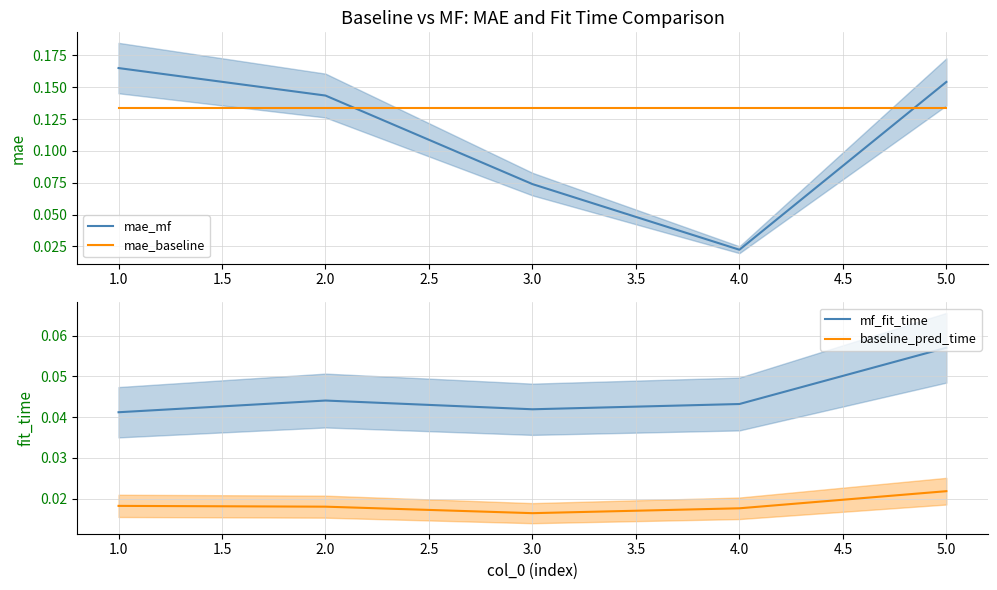

The mf_fit_time series shows 0.1 at 2.0. True or false?

False